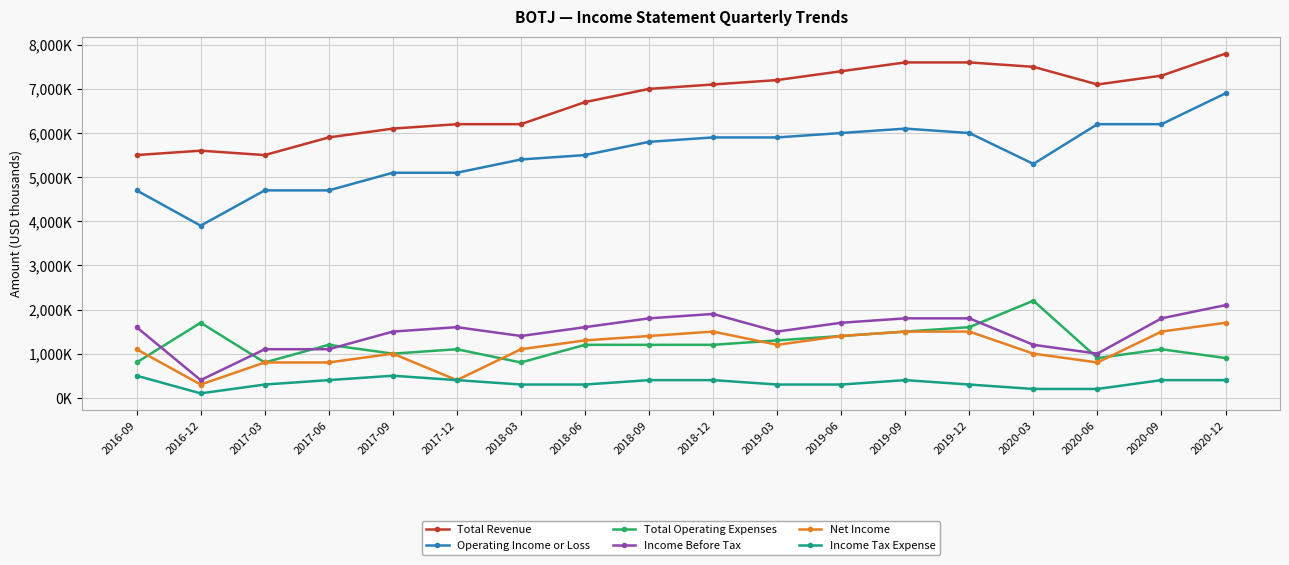

Is this an area chart (filled region under the line)?

No